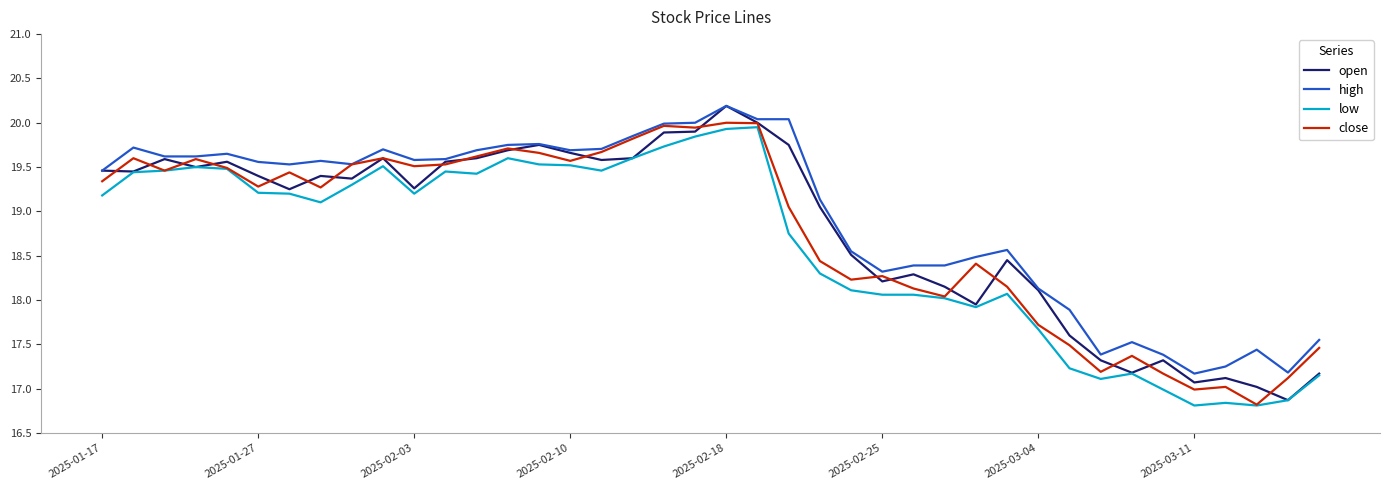

What is the greatest value displayed?

20.2